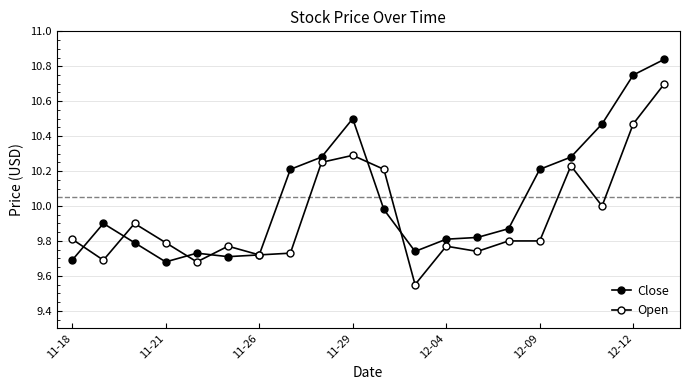

Count the number of data series in this chart.

2